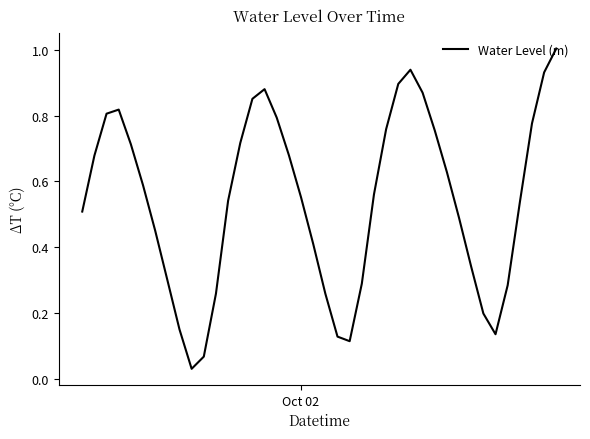

True or false: the data has more than 0 interior local peaks.

True